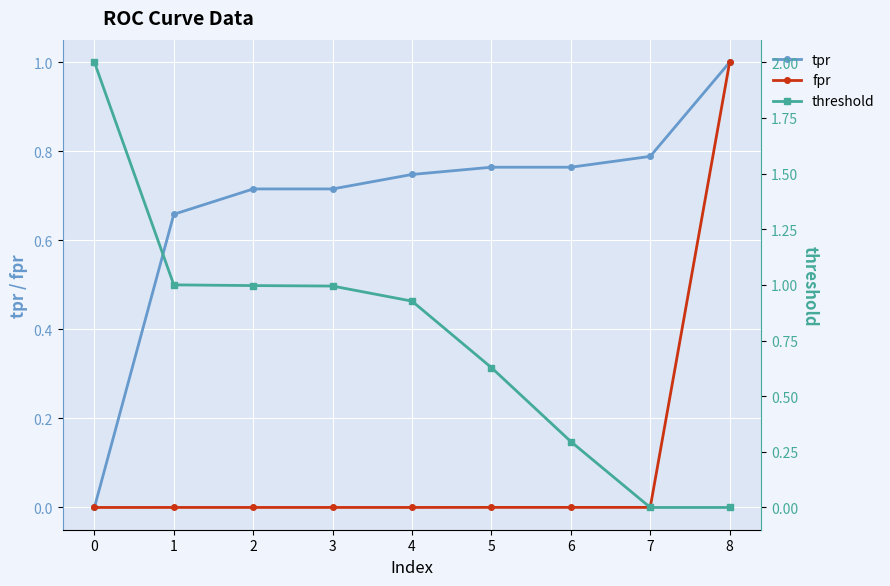

What is the value of the fpr point at the 9th from the left?

1.0